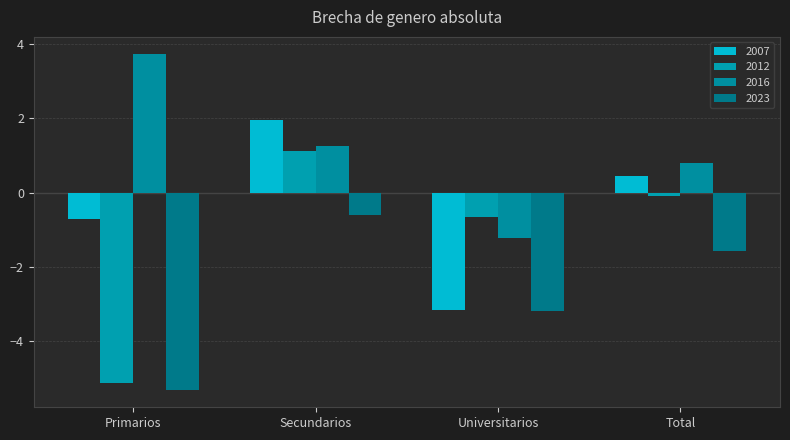

At which label does 2023 first exceed -1?

Secundarios